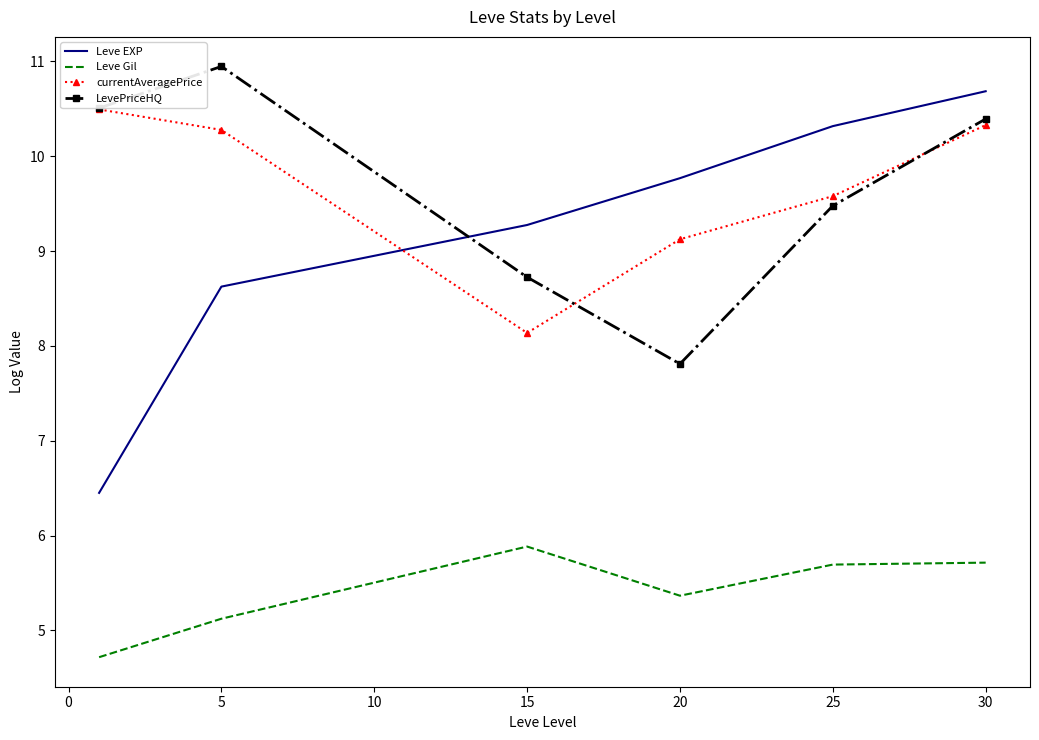

Which series has the largest range (max minus min)?

Leve EXP